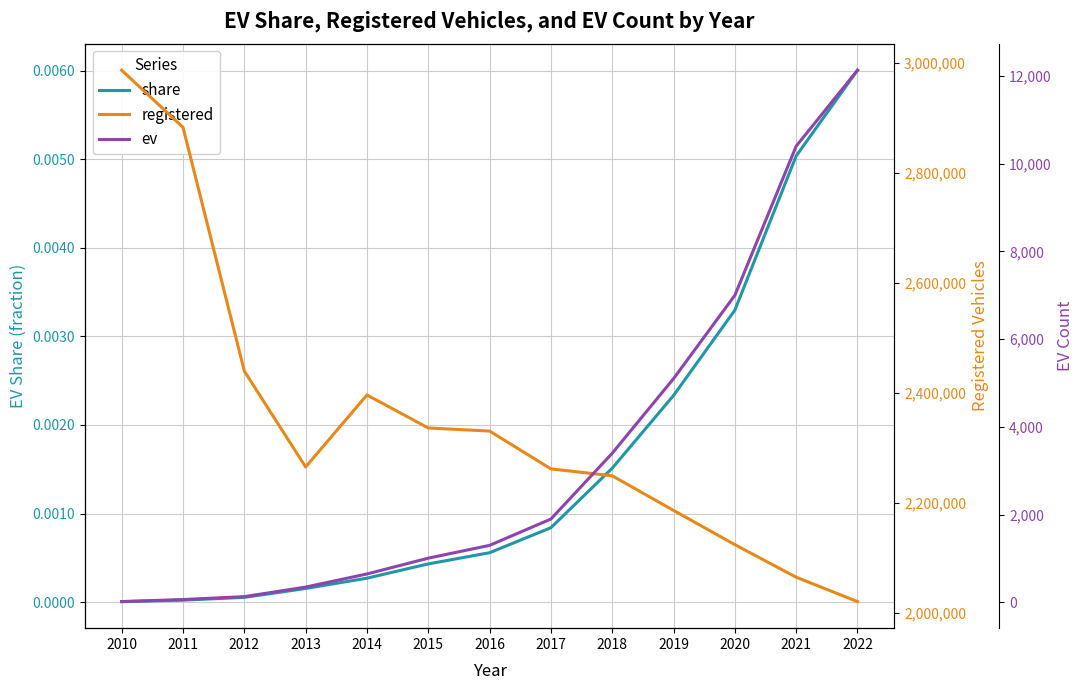

True or false: registered has more than 0 points higher than both neighbors.

True